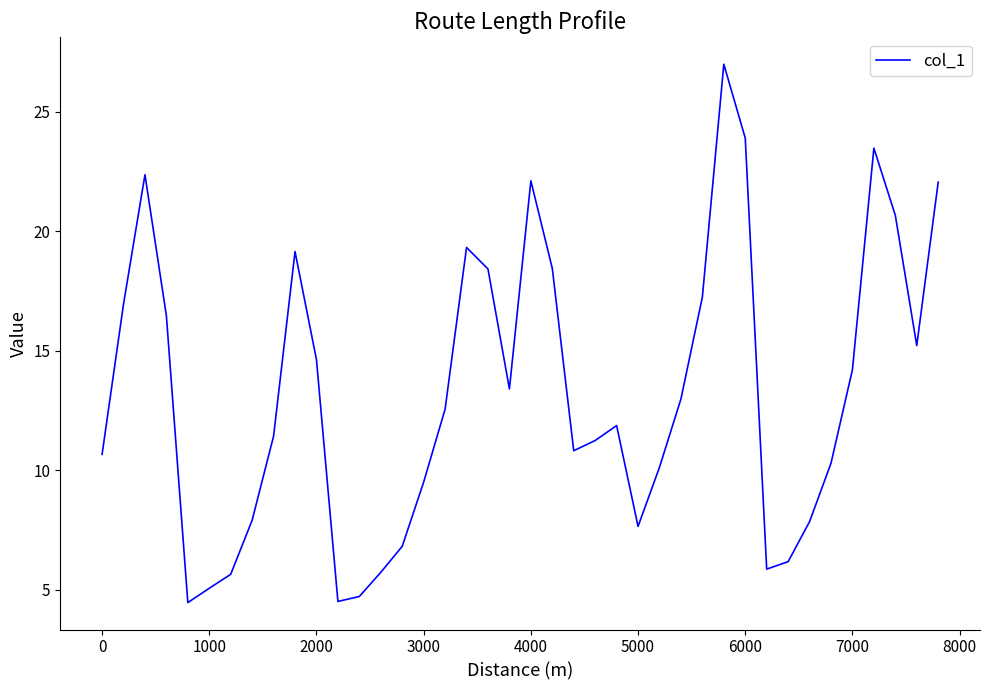

What is the average value?

13.2